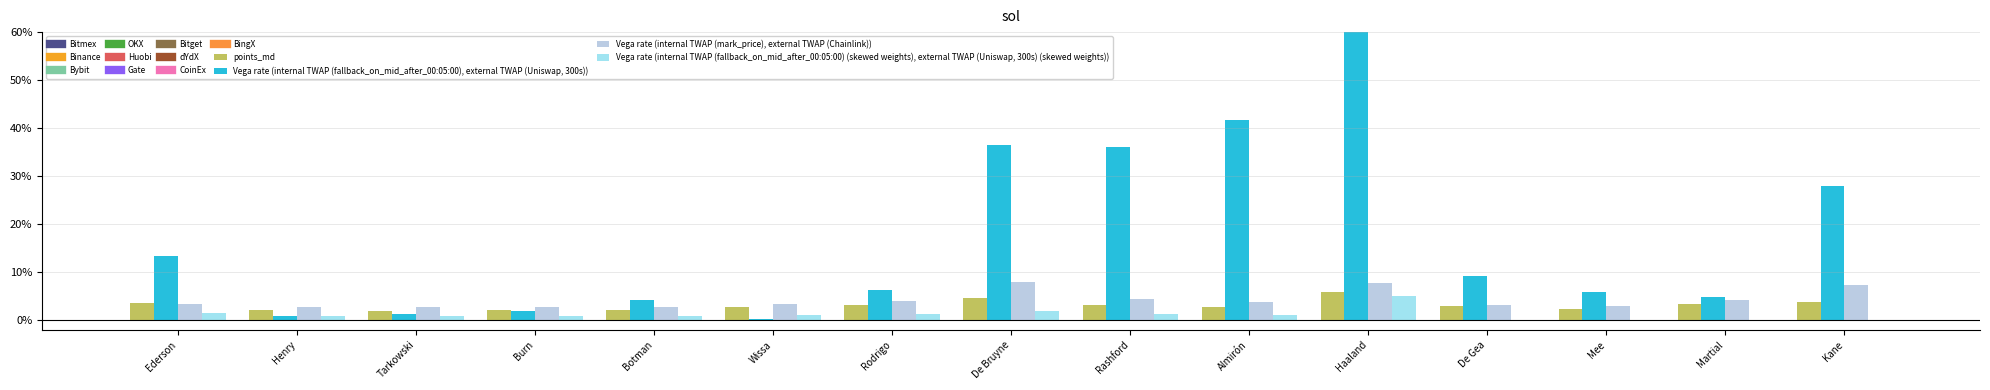

What is the sum of all Vega rate (internal TWAP (fallback_on_mid_after_00:05:00), external TWAP (Uniswap, 300s)) values?

2.8